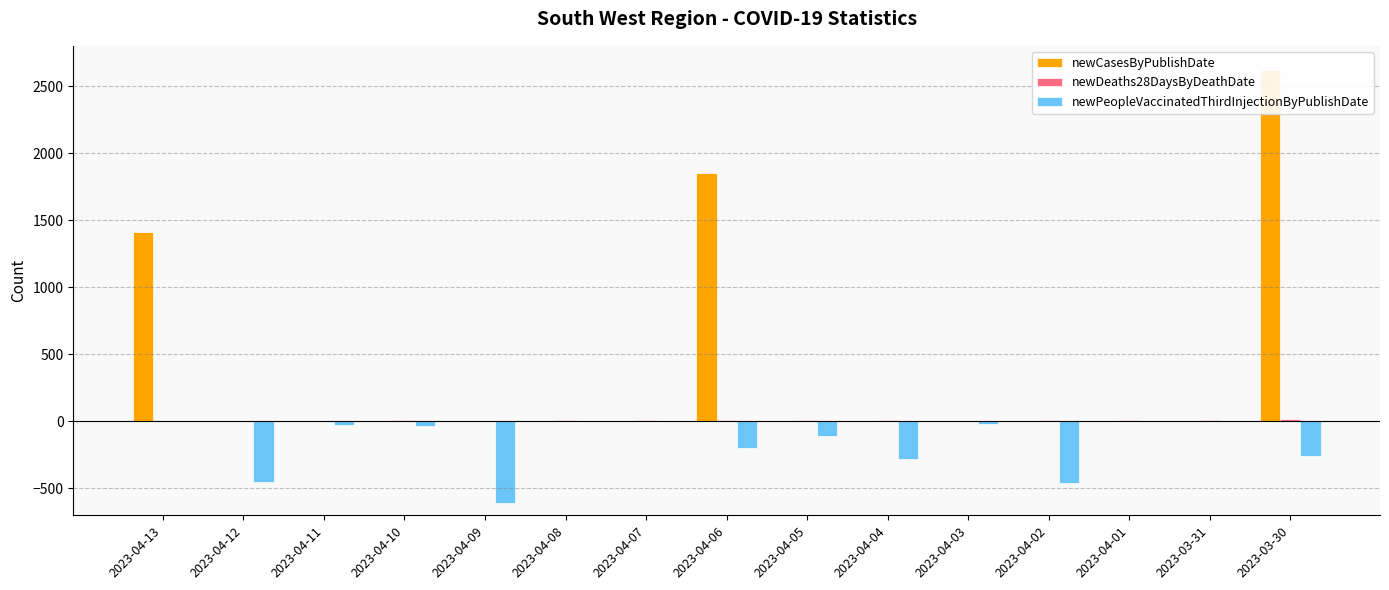

Which series changed the most between 2023-04-13 and 2023-04-08?

newCasesByPublishDate